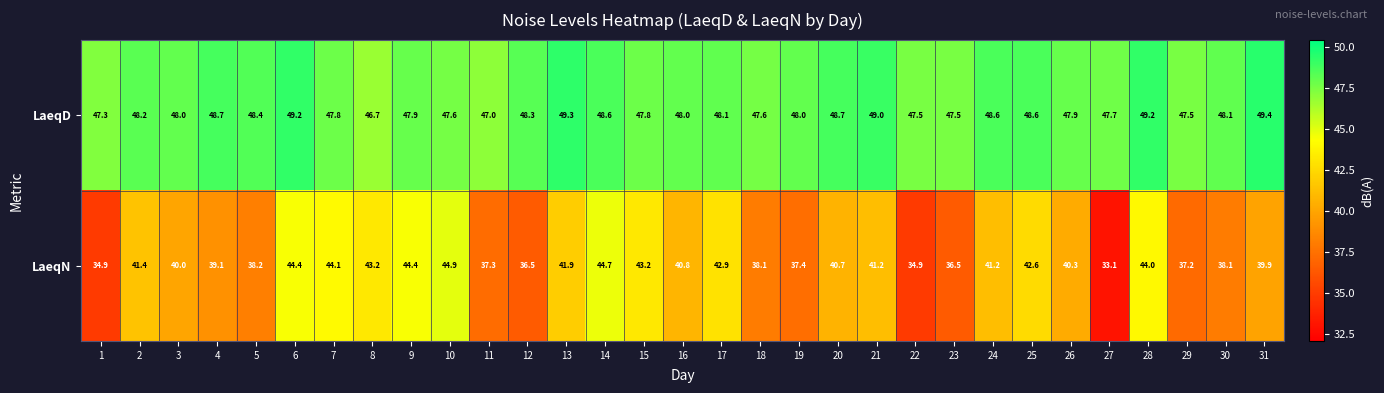

Between 4 and 30, which series saw the biggest shift?

LaeqN